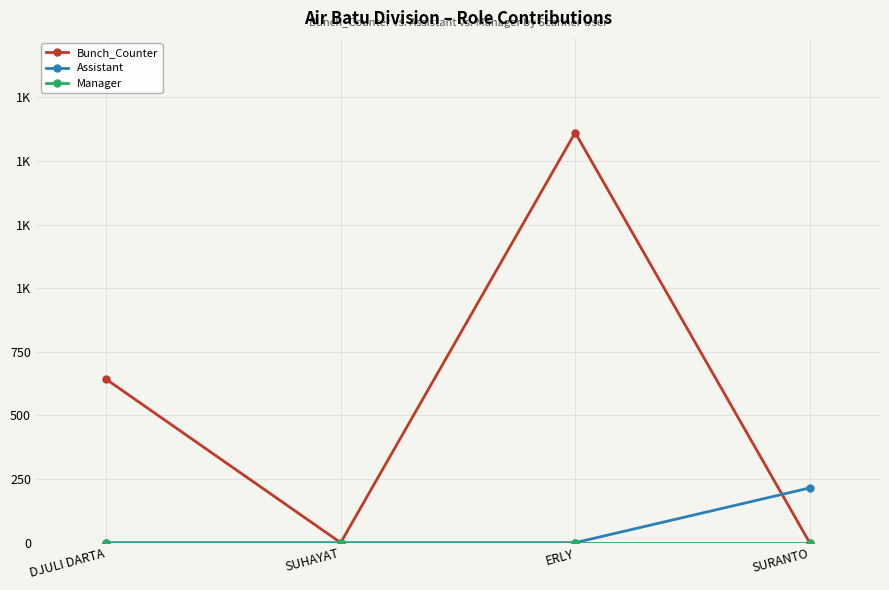

At which label does Bunch_Counter first exceed 642?

ERLY